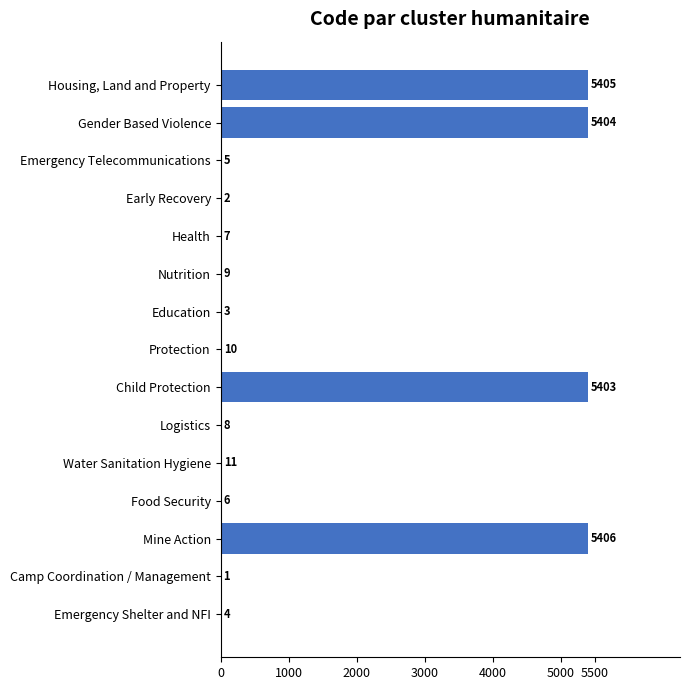

Is it true that the value at Water Sanitation Hygiene is 11?

True